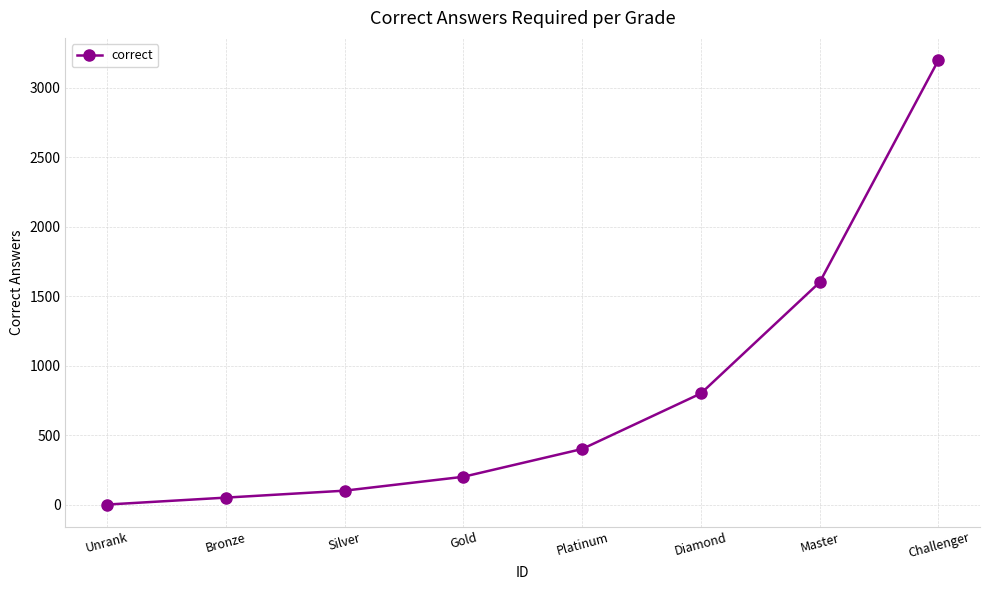

Reading left to right, transcribe all the data shown in this chart.

Unrank=0	Bronze=50	Silver=100	Gold=200	Platinum=400	Diamond=800	Master=1600	Challenger=3200